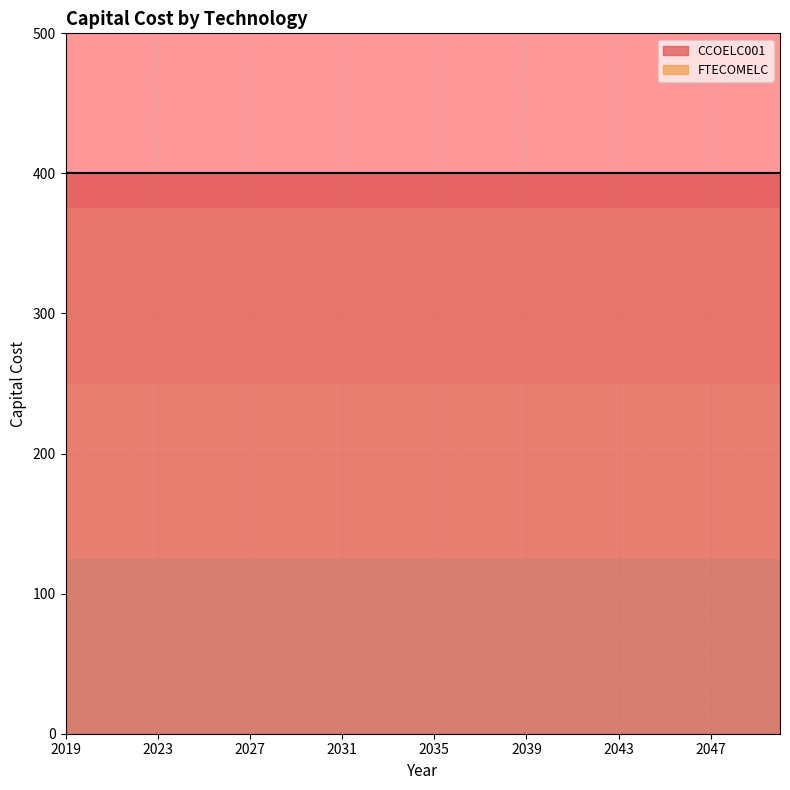

Rank the series by their average value, from highest to lowest.

CCOELC001, FTECOMELC